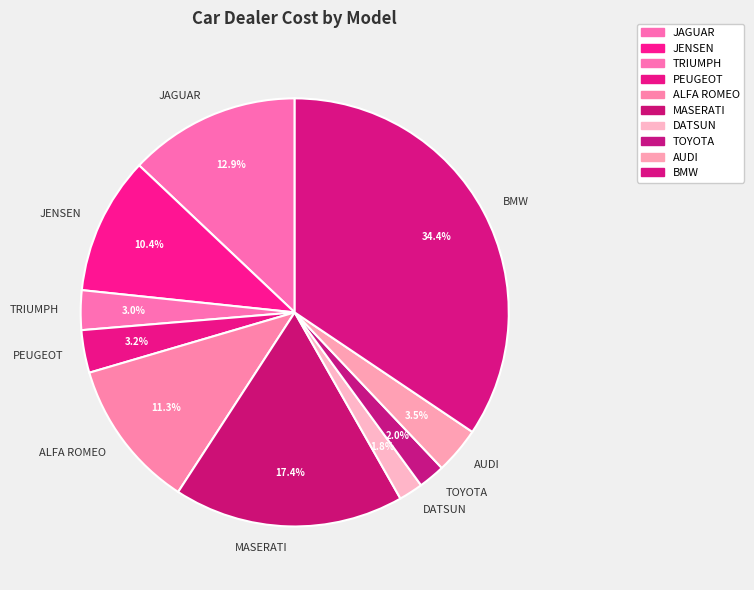

To the nearest percent, what is the difference between the JENSEN and TRIUMPH slice percentages?

7%